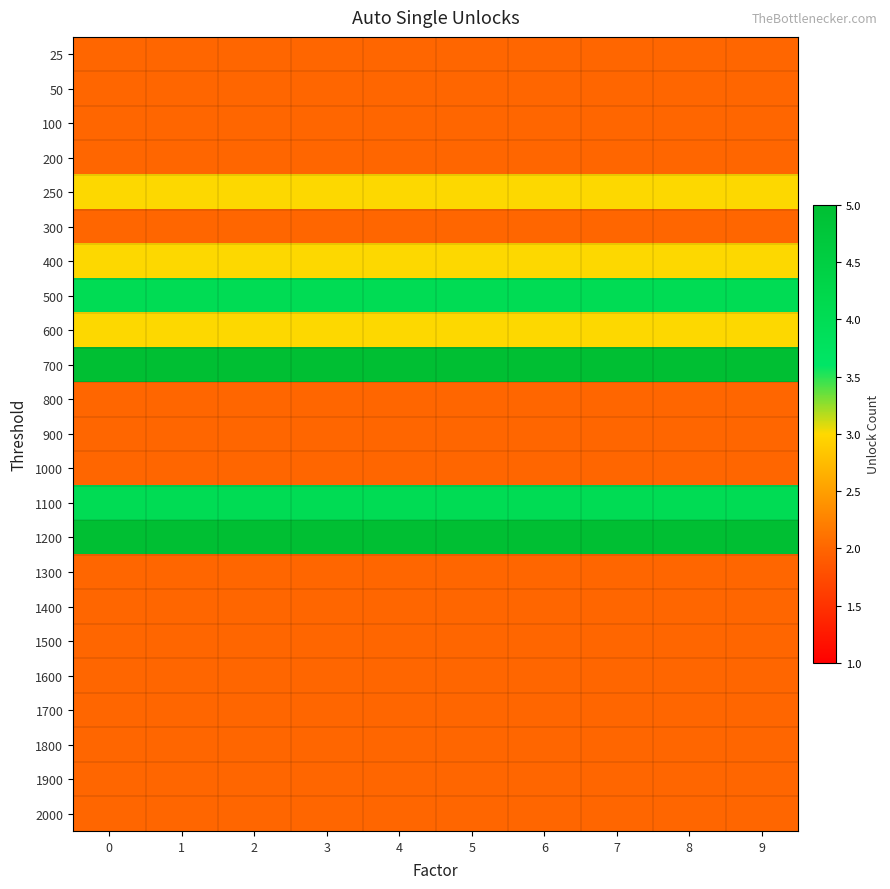

How many series are shown in this chart?

23